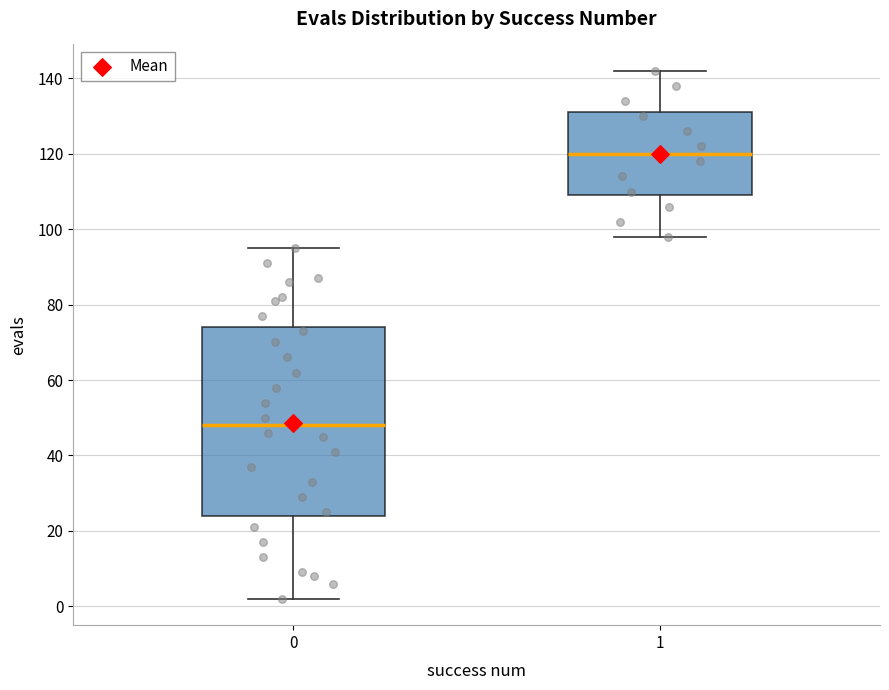

Where is the upper edge of the box at x = 1 on the y-axis? The values are not printed on the chart, so give them approximately, as read against the axis.

132